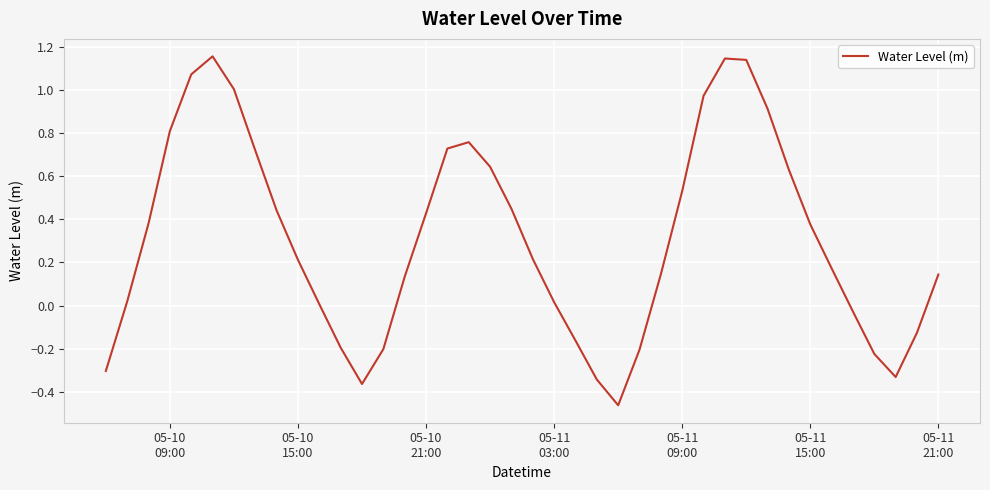

What is the difference between the maximum and minimum values?

1.6